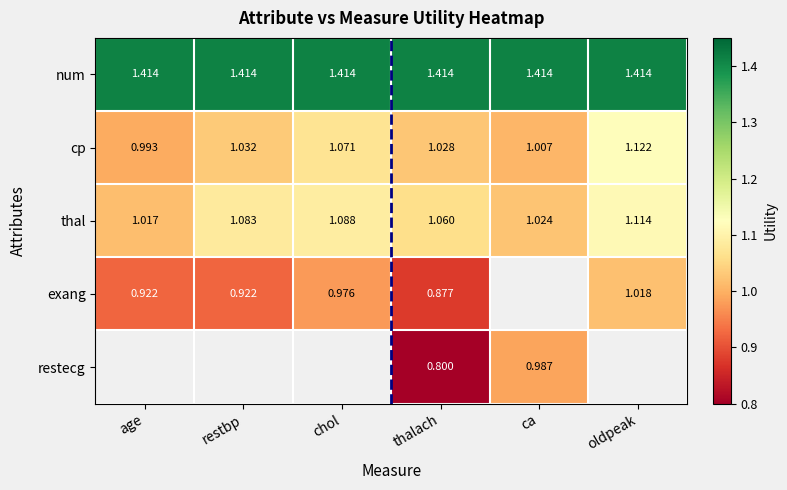

Is the value of num at thalach greater than the value of thal at restbp?

Yes